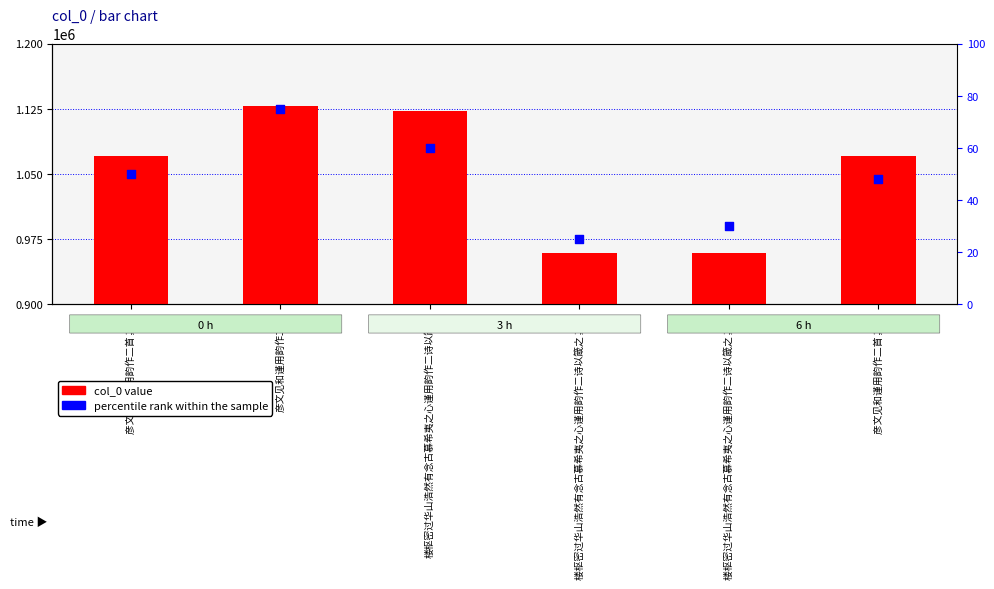

What are all the series names shown in the legend?

col_0, percentile rank within the sample